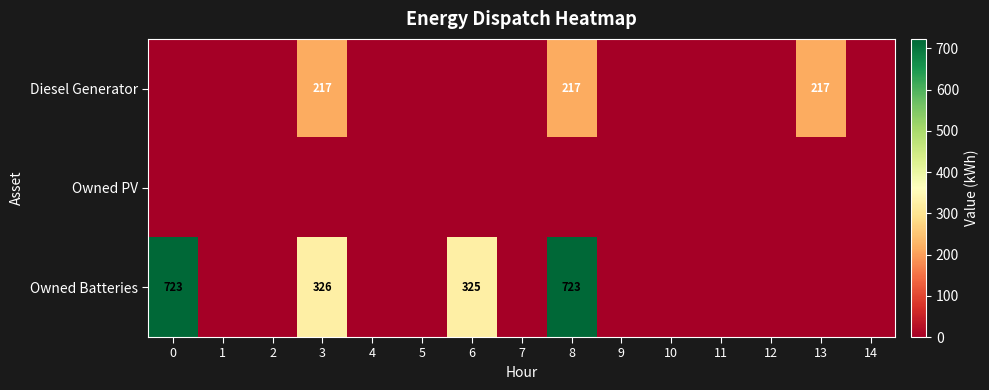

The Diesel Generator series shows 217 at 13. True or false?

True